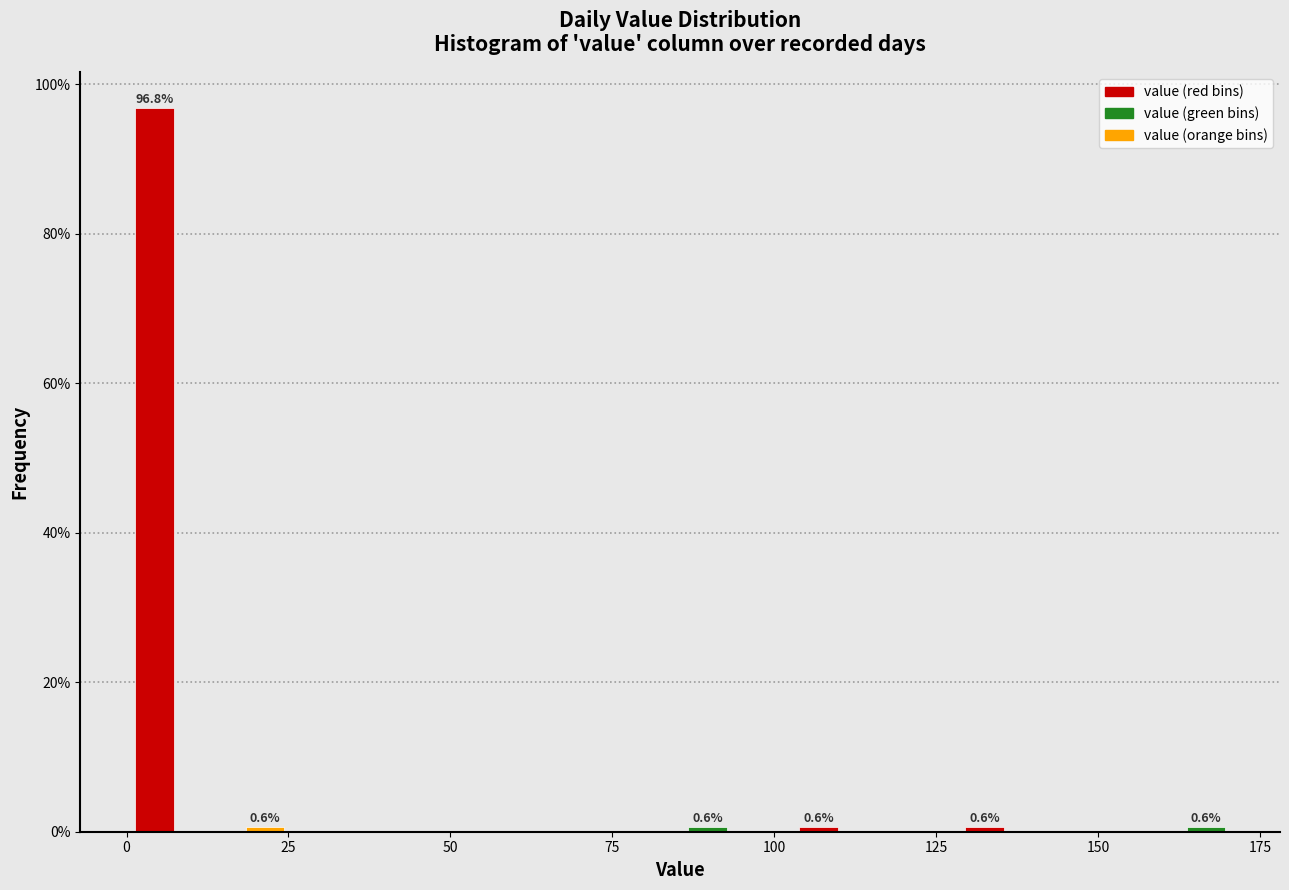

Read against the x-axis, roughly where is the centre of the tallest bar?

5